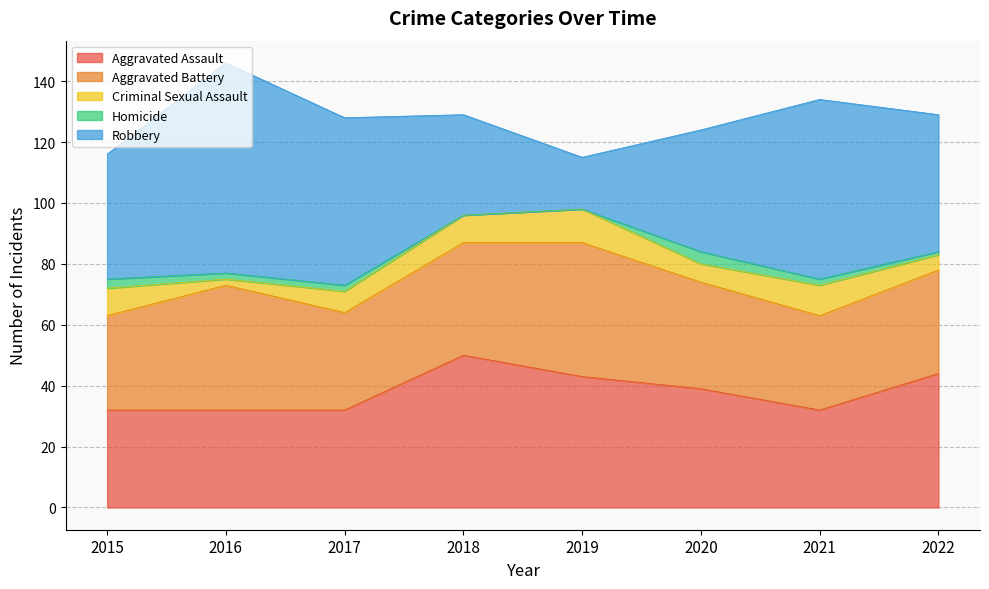

What is the average value of the Criminal Sexual Assault series?

7